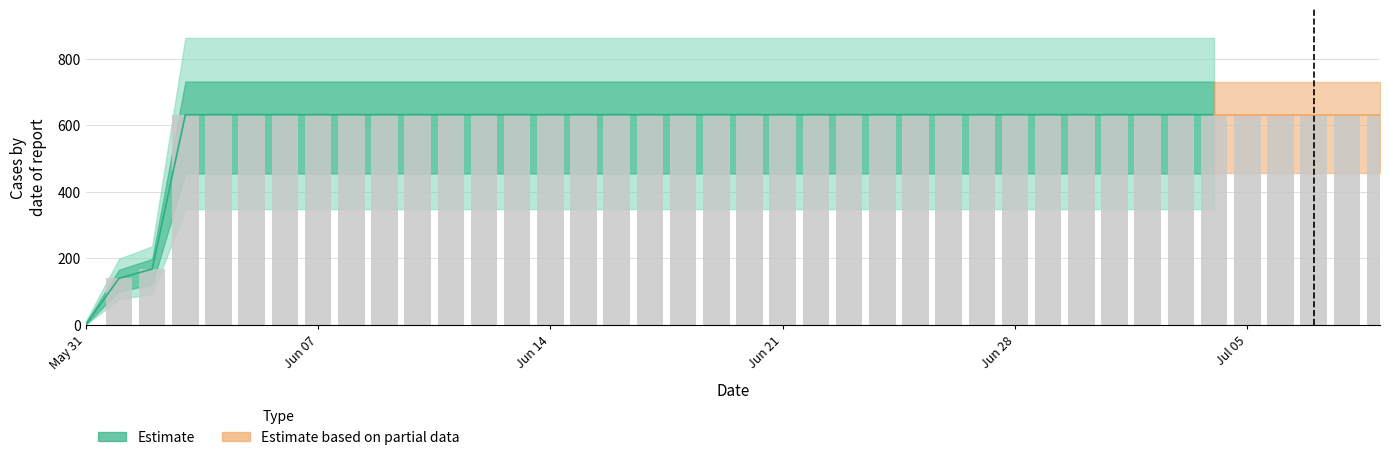

List the labels in order of value, largest first.

2020-06-03, 2020-06-04, 2020-06-05, 2020-06-06, 2020-06-07, 2020-06-08, 2020-06-09, 2020-06-10, 2020-06-11, 2020-06-12, 2020-06-13, 2020-06-14, 2020-06-15, 2020-06-16, 2020-06-17, 2020-06-18, 2020-06-19, 2020-06-20, 2020-06-21, 2020-06-22, 2020-06-23, 2020-06-24, 2020-06-25, 2020-06-26, 2020-06-27, 2020-06-28, 2020-06-29, 2020-06-30, 2020-07-01, 2020-07-02, 2020-07-03, 2020-07-04, 2020-07-05, 2020-07-06, 2020-07-07, 2020-07-08, 2020-07-09, 2020-06-02, 2020-06-01, 2020-05-31